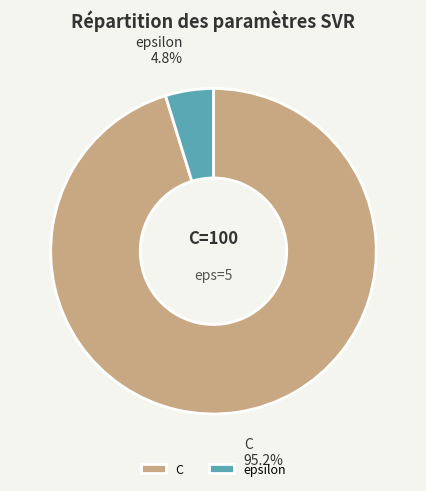

How many segments does this pie chart have?

2